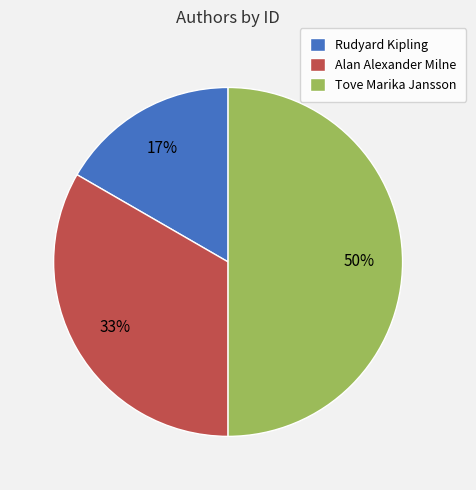

To the nearest percent, what is the average slice percentage?

33%